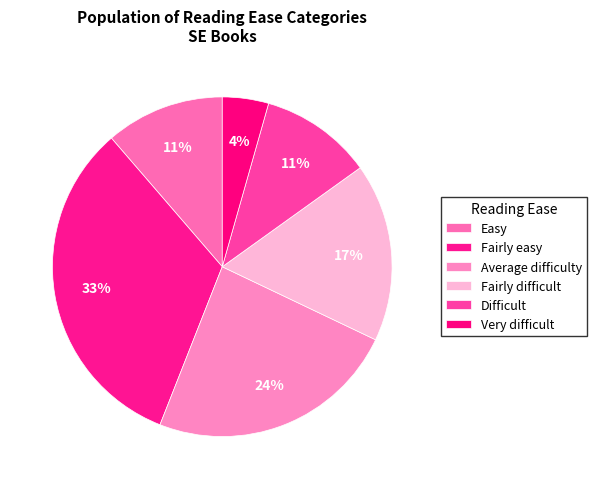

The Difficult slice represents 1% of the pie. True or false?

False